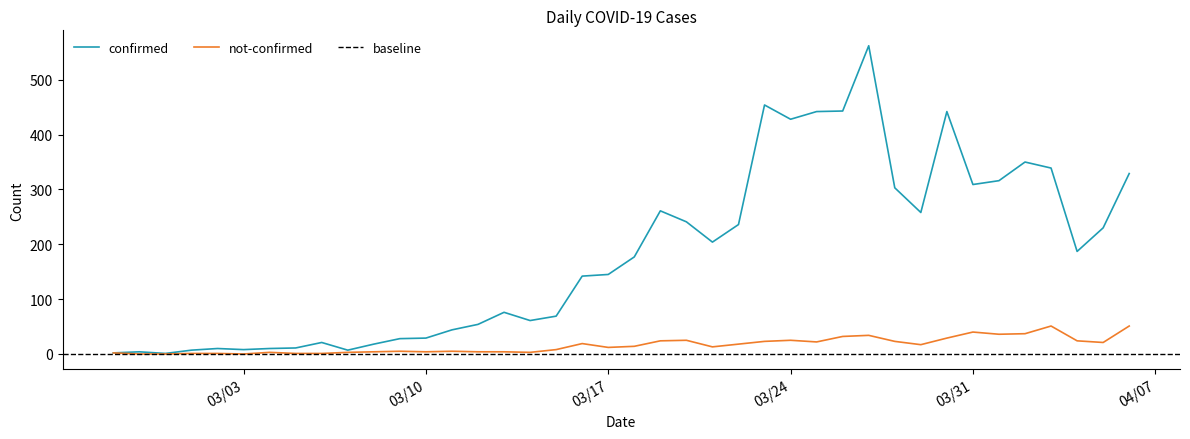

What is the average value of the confirmed series?

181